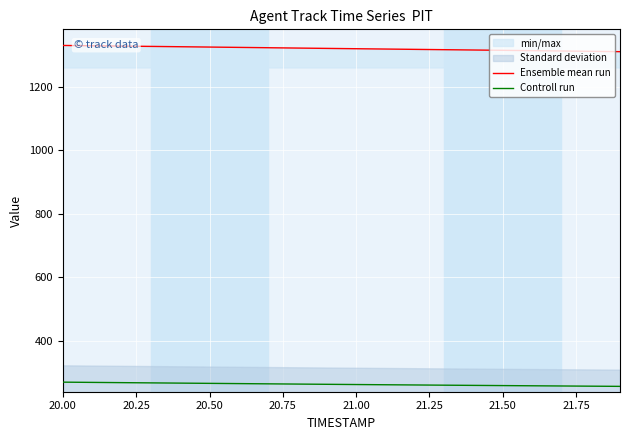

How many data points in Controll run are above 263?

10